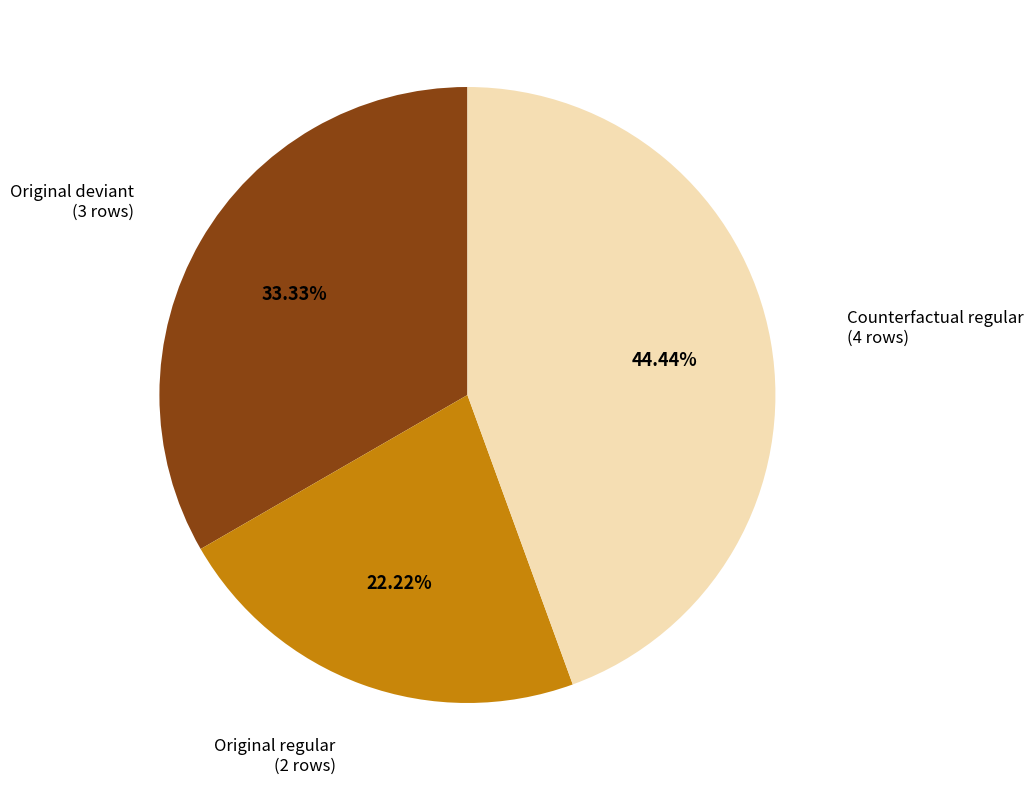

How many slices are in this pie chart?

3